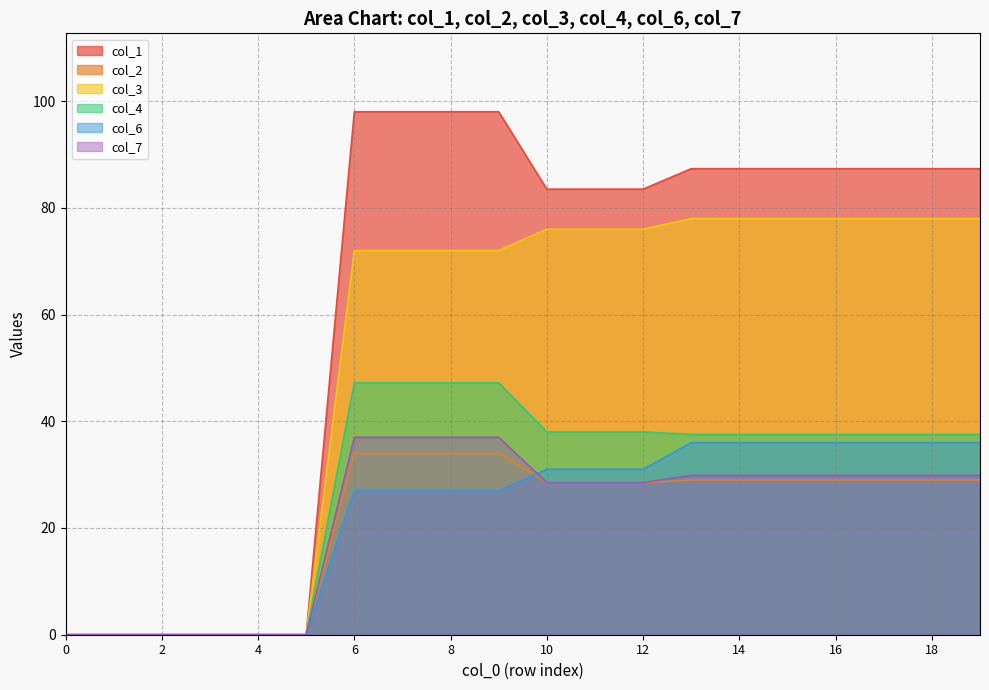

What is the approximate value of col_3 at 18?

78.0